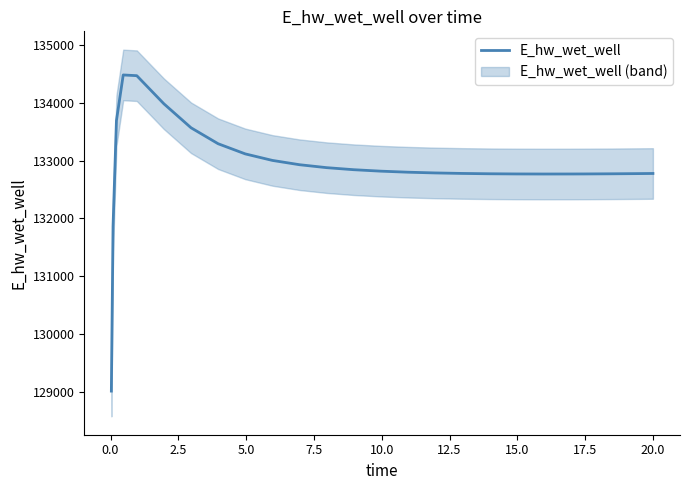

Is this an area chart (filled region under the line)?

No